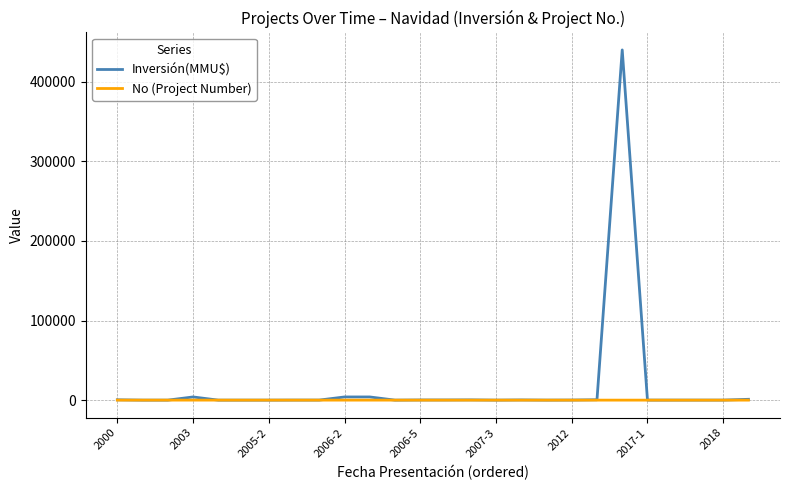

List the series in order of their peak value, lowest first.

No (Project Number), Inversión(MMU$)